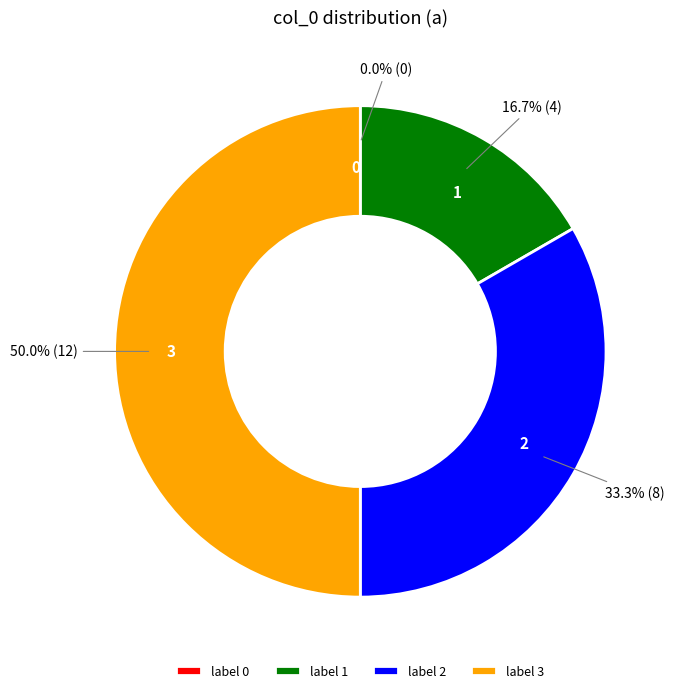

To the nearest percent, what percentage of the pie is 2?

33%